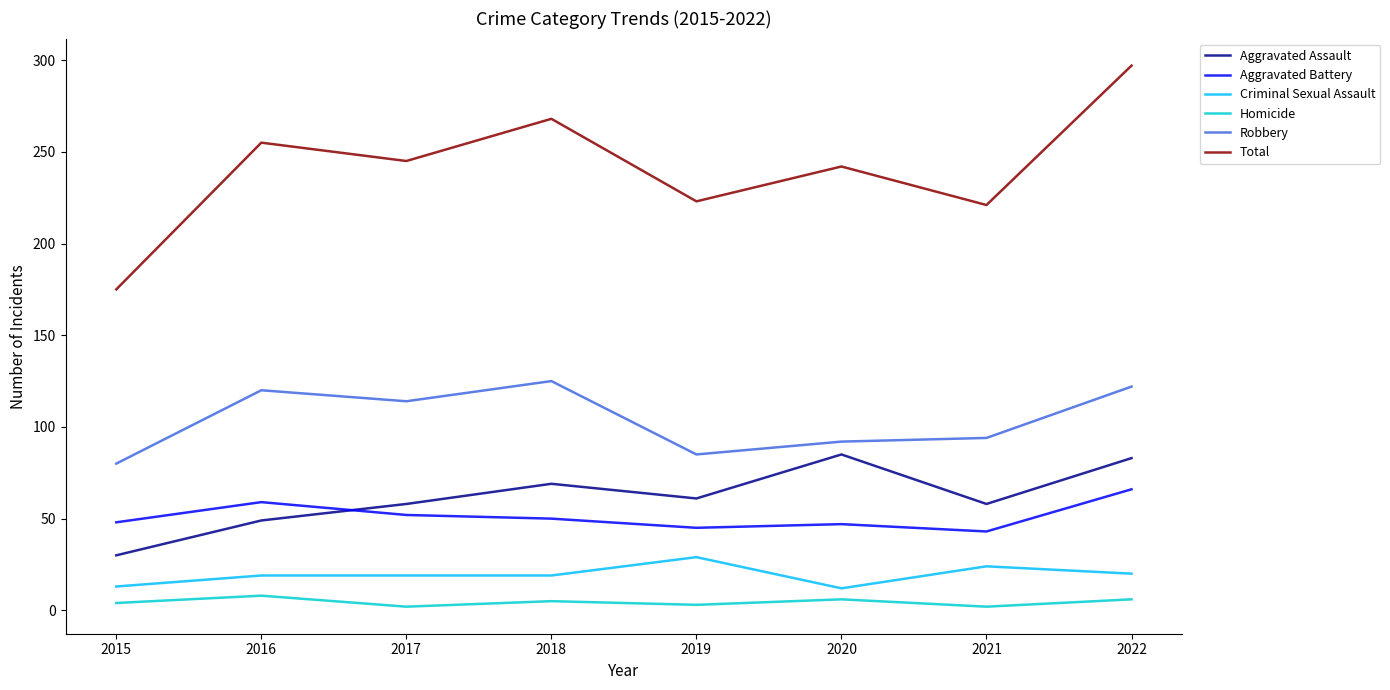

What is the lowest value of the Total series?

175